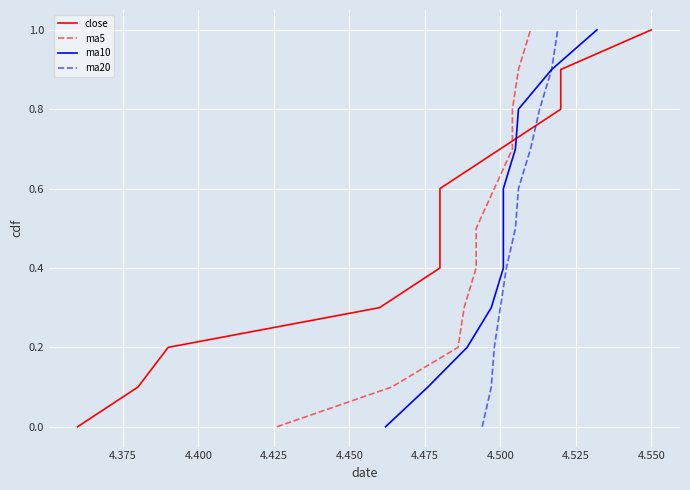

What is the highest value of the ma20 series?

1.0